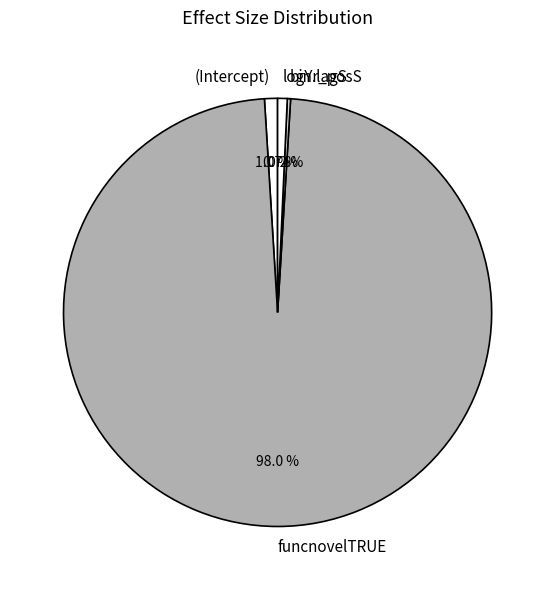

Does funcnovelTRUE account for over 50% of the chart?

Yes